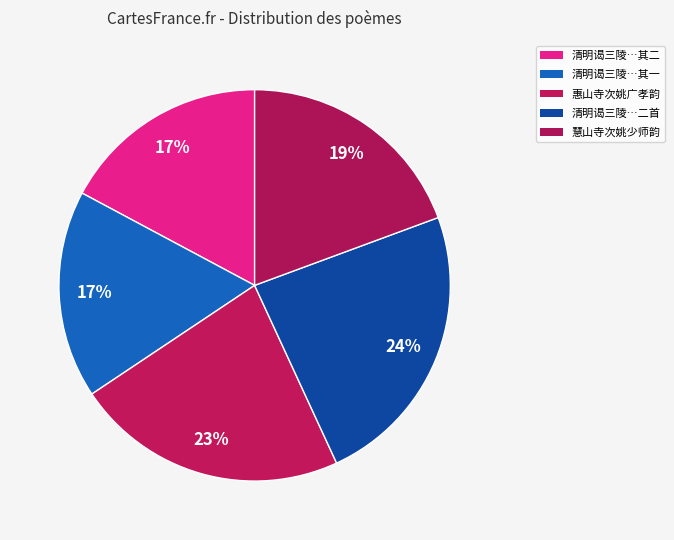

Which slice is the smallest?

清明谒三陵道宿僧寺次姚亚卿韵二首 其一